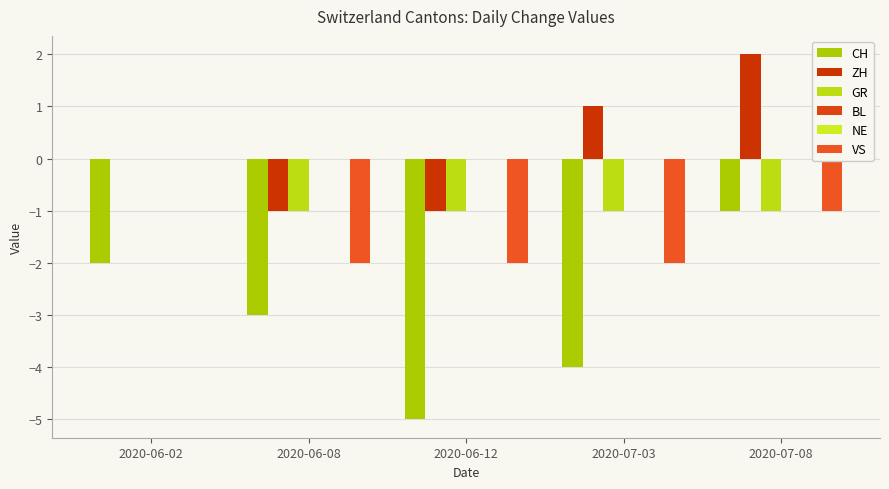

What is the smallest value displayed?

-5